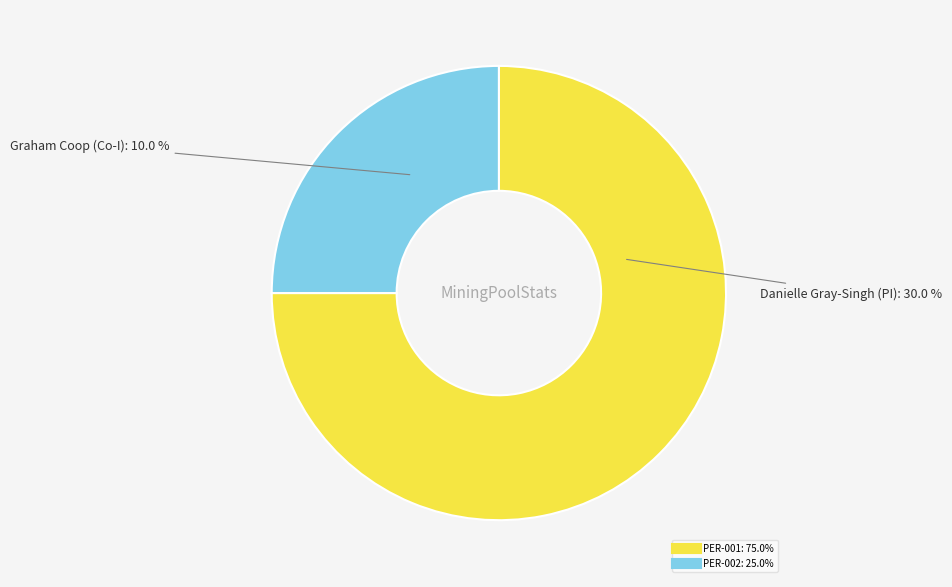

Is the sum of PER-001 and PER-002 greater than half?

Yes